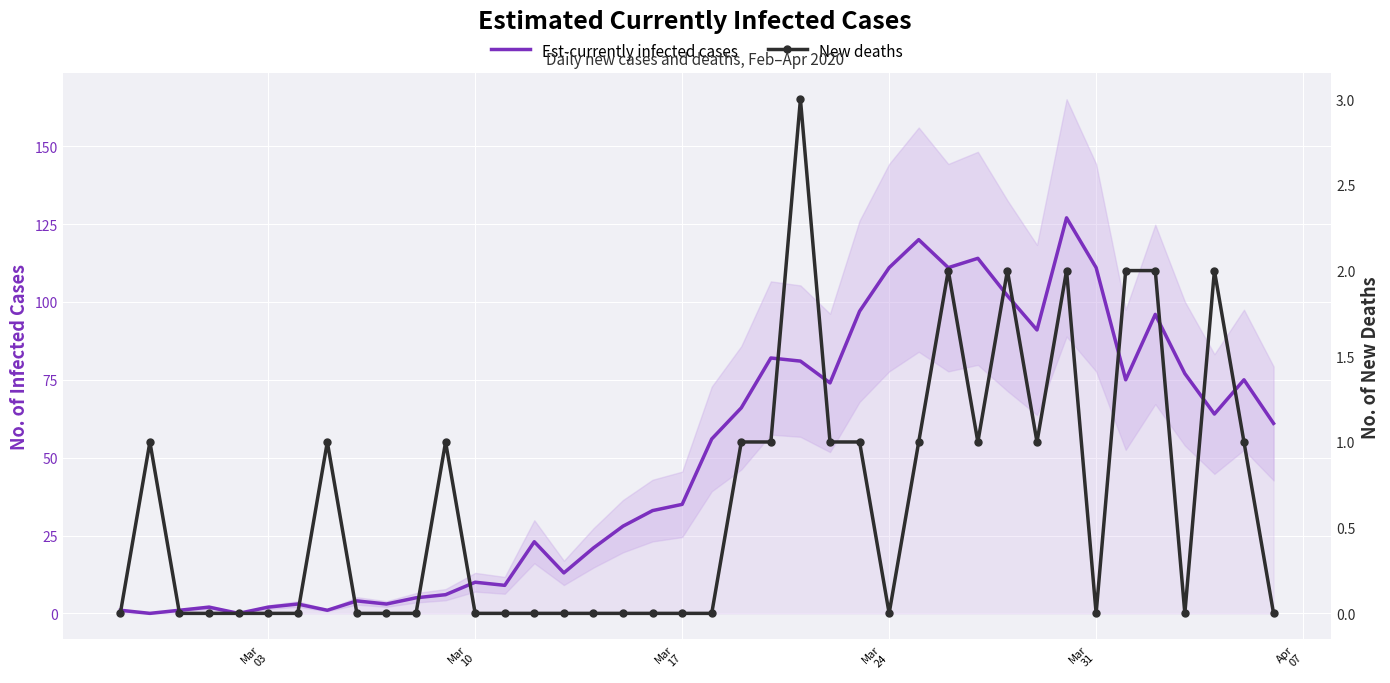

What is the average value of the New deaths series?

1